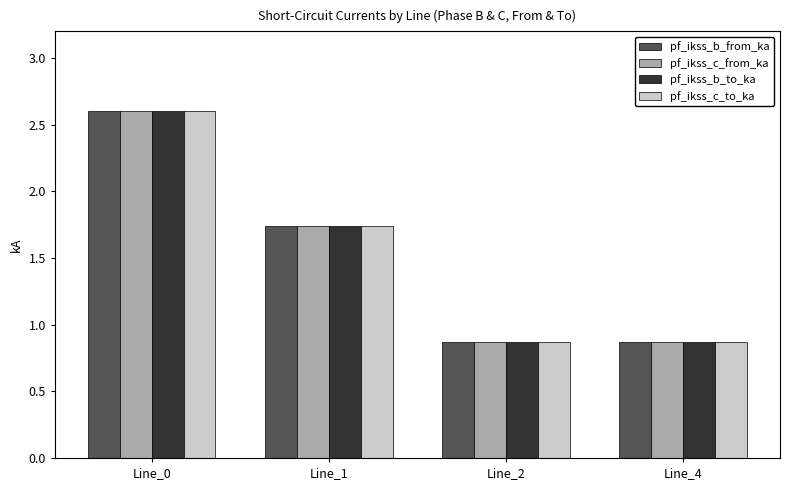

The value of pf_ikss_c_to_ka at Line_0 is 2.6. True or false?

True